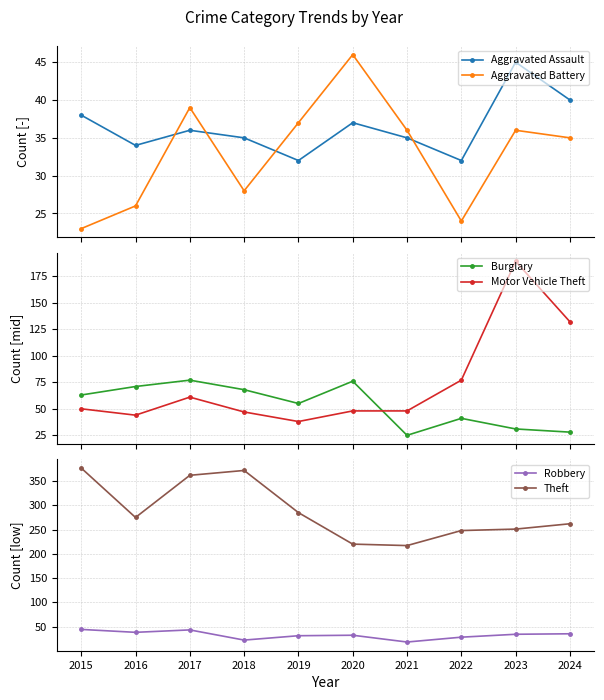

Reading left to right, extract all data points from this chart.

Aggravated Assault: 38	34	36	35	32	37	35	32	45	40
Aggravated Battery: 23	26	39	28	37	46	36	24	36	35
Burglary: 63	71	77	68	55	76	25	41	31	28
Motor Vehicle Theft: 50	44	61	47	38	48	48	77	189	132
Robbery: 44	38	43	22	31	32	18	28	34	35
Theft: 377	275	362	372	285	220	217	248	251	262